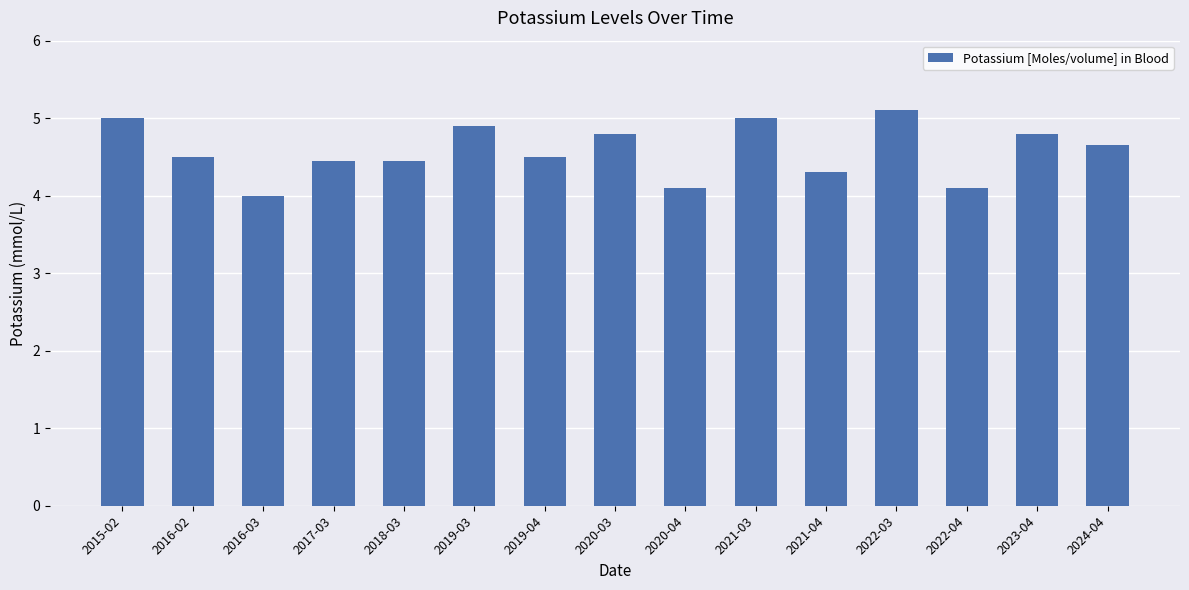

The value at 2019-03 is 4.9. True or false?

True